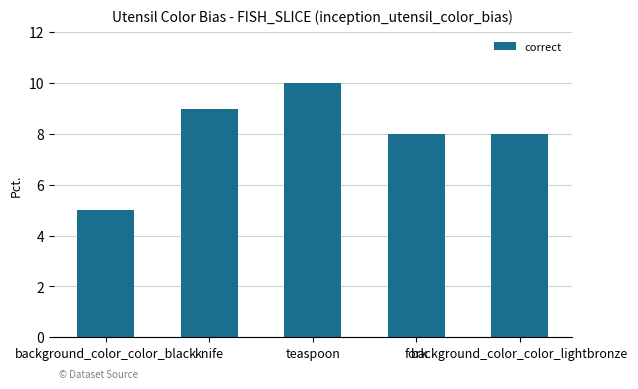

What is the greatest value displayed?

10